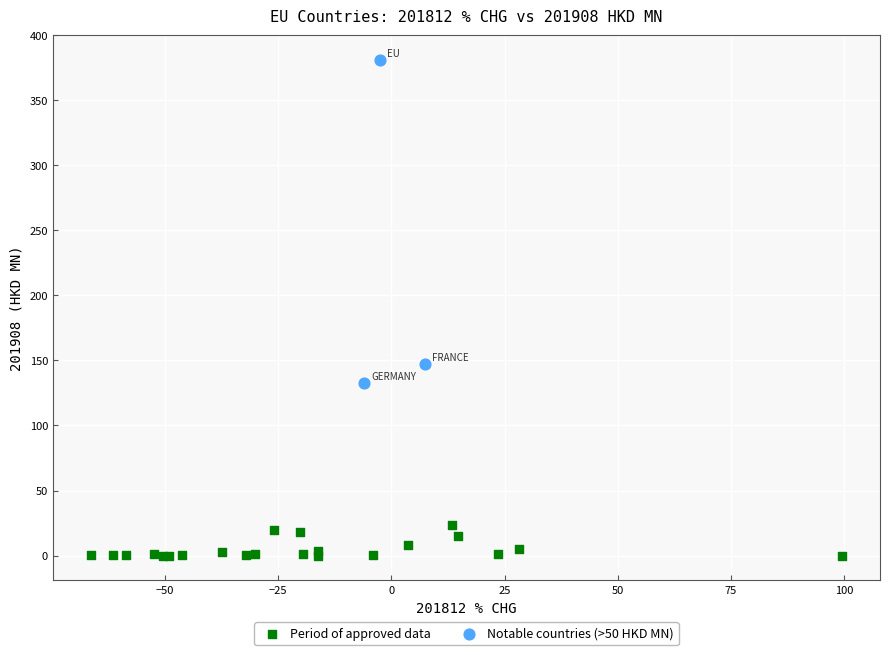

Which series reaches the maximum Y coordinate?

Notable countries (>50 HKD MN)